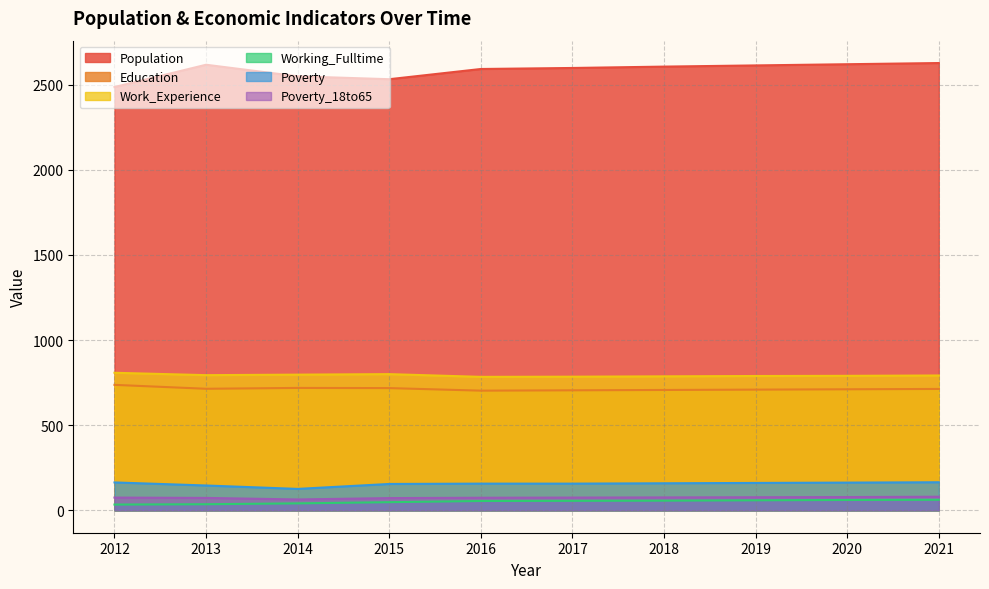

Rank the series at 2017 from lowest to highest value.

Working_Fulltime, Poverty_18to65, Poverty, Education, Work_Experience, Population